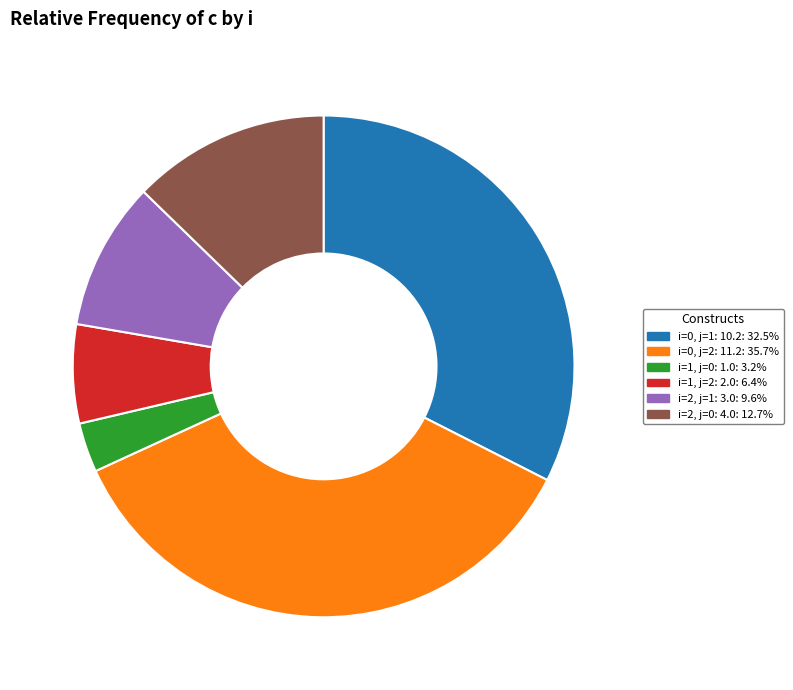

How many segments does this pie chart have?

6